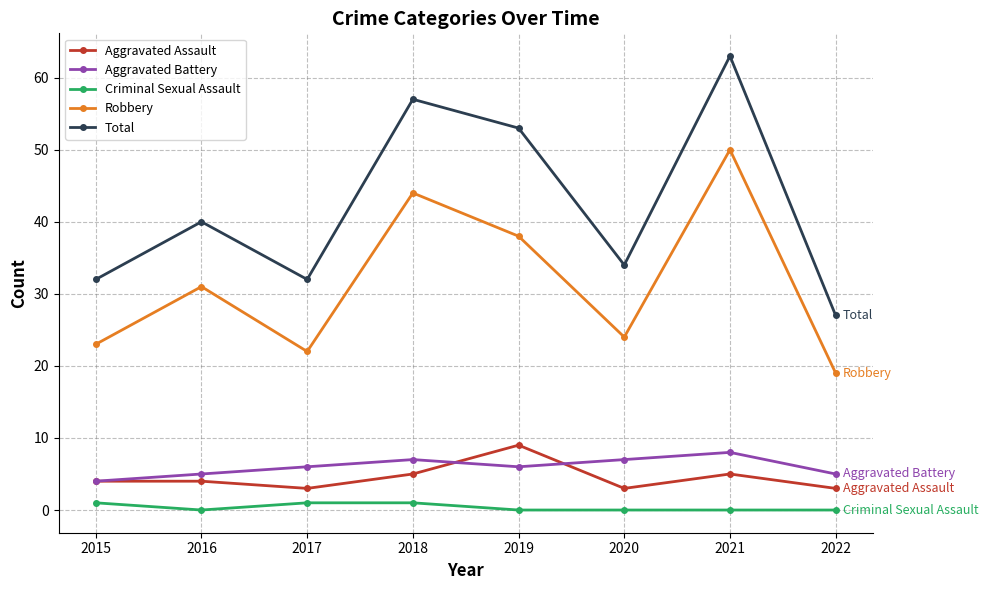

At which category does Total reach its first local peak?

2016